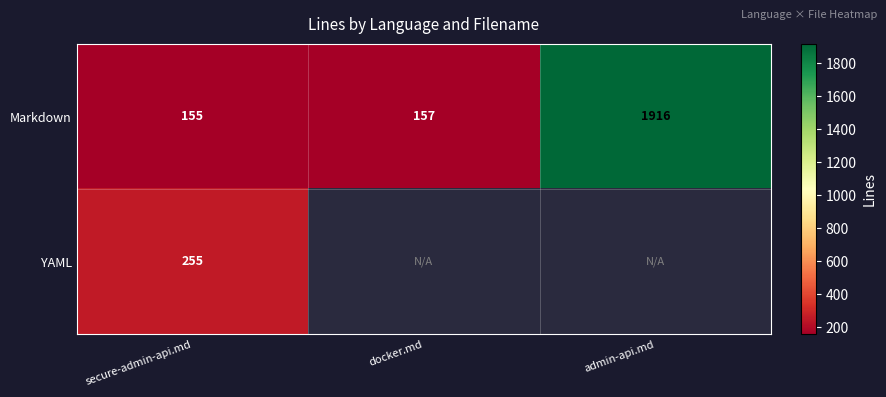

Between docker.md and admin-api.md, which is larger?

admin-api.md